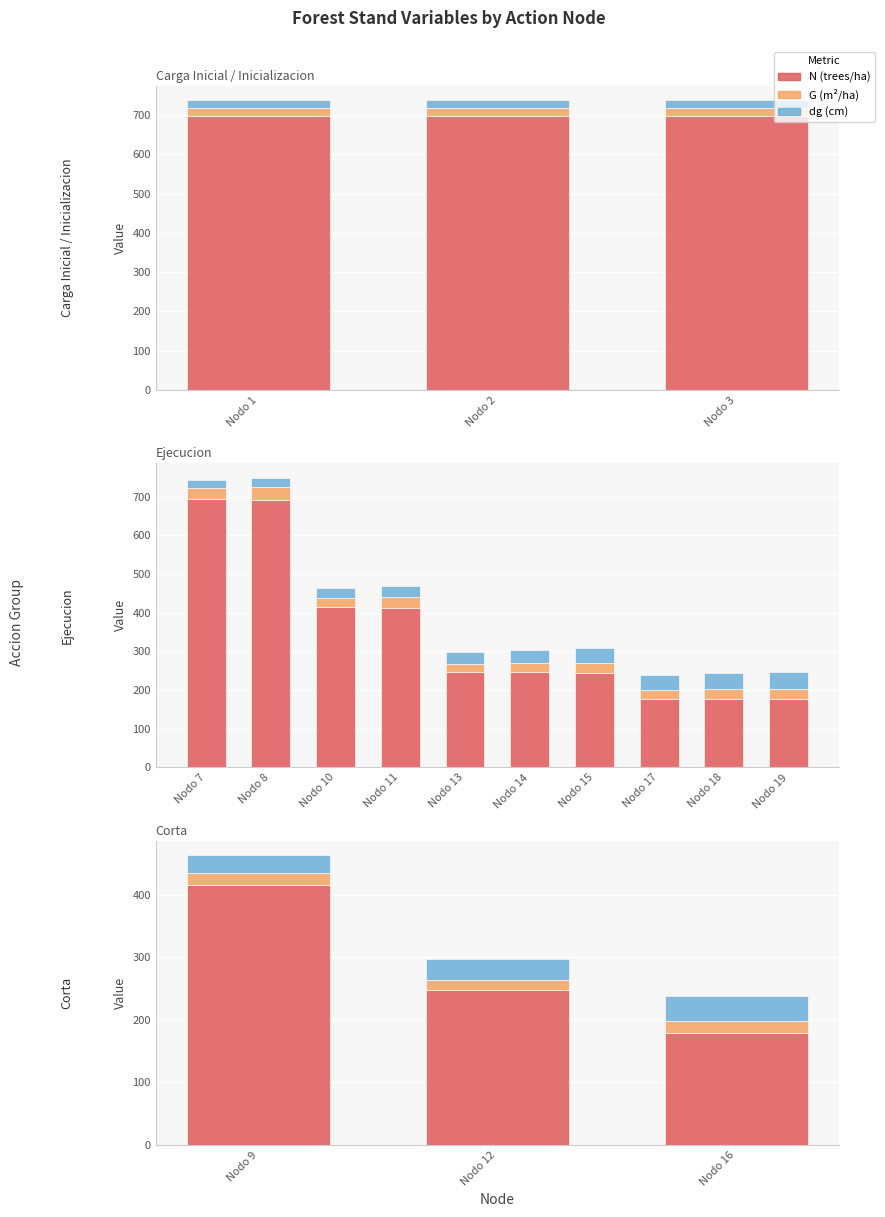

The N (trees/ha) series shows 696.7 at Nodo 3. True or false?

True